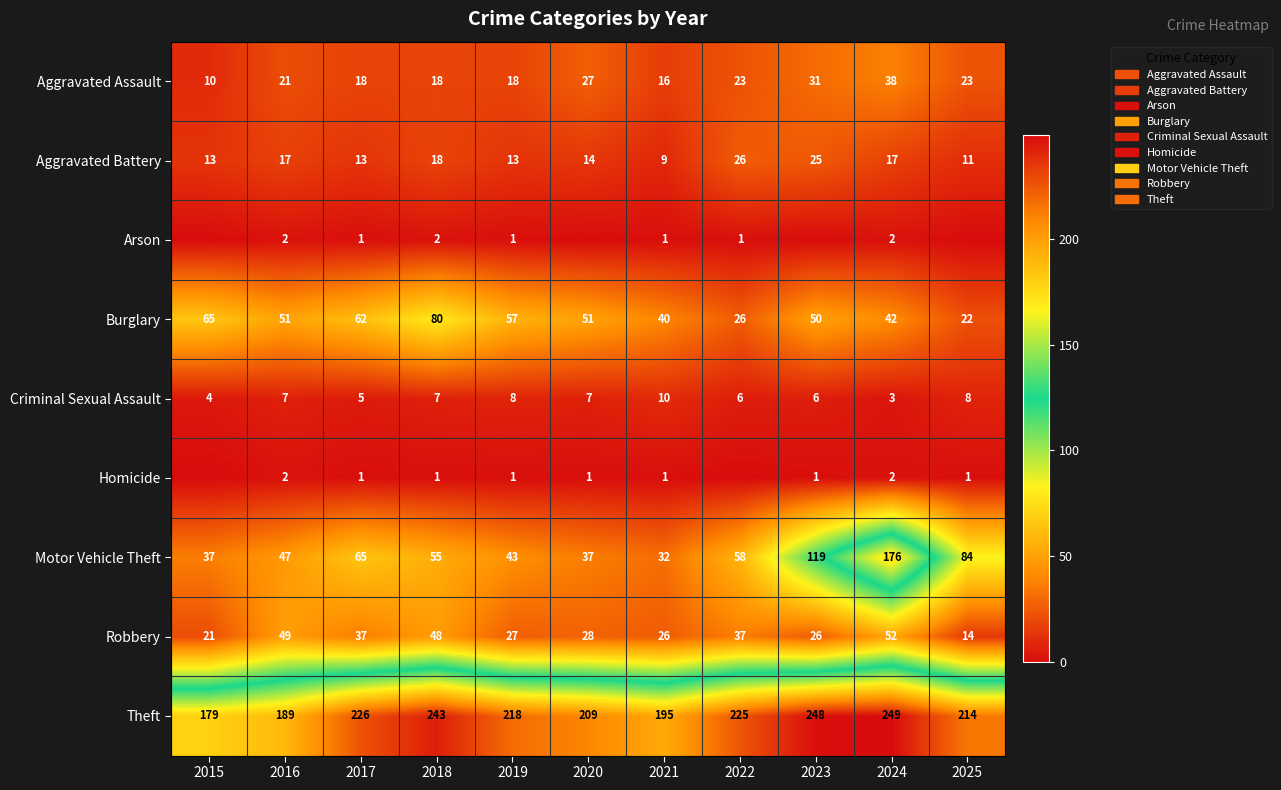

What is the lowest value of the Aggravated Battery series?

9